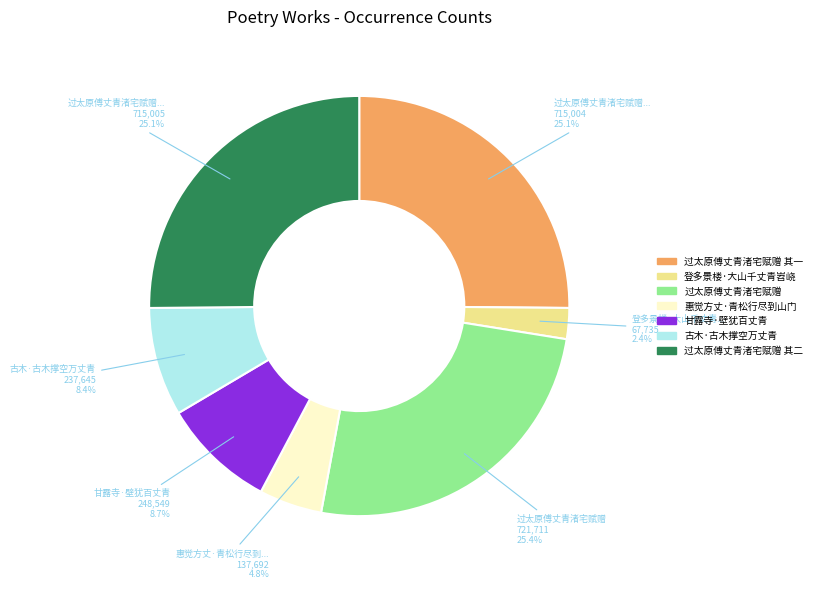

Combined, do 惠觉方丈·青松行尽到山门 and 过太原傅丈青渚宅赋赠 其二 account for over 50%?

No